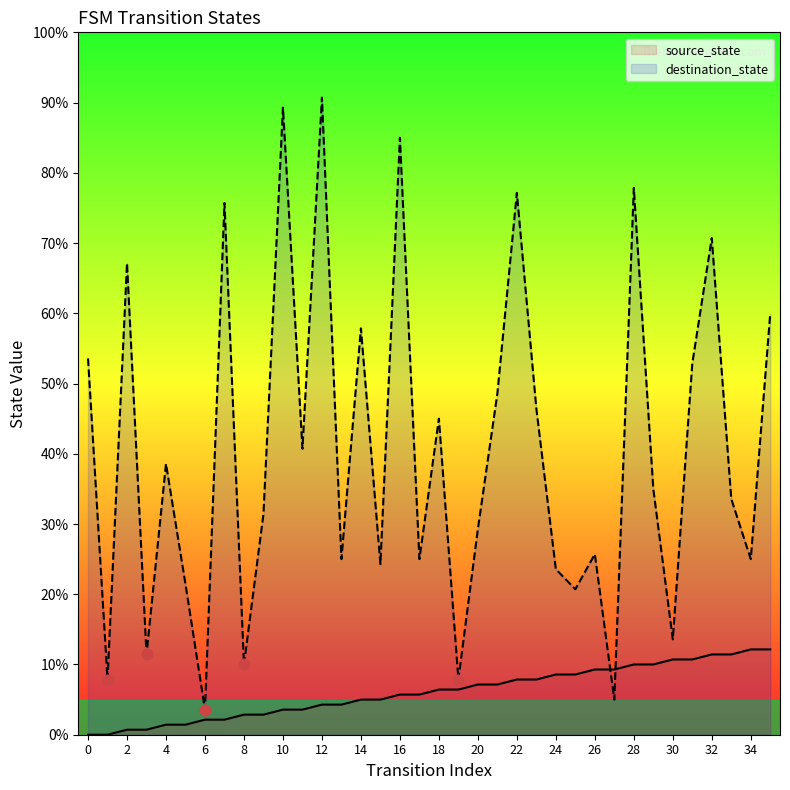

At which category is the sum across all series the highest?

12